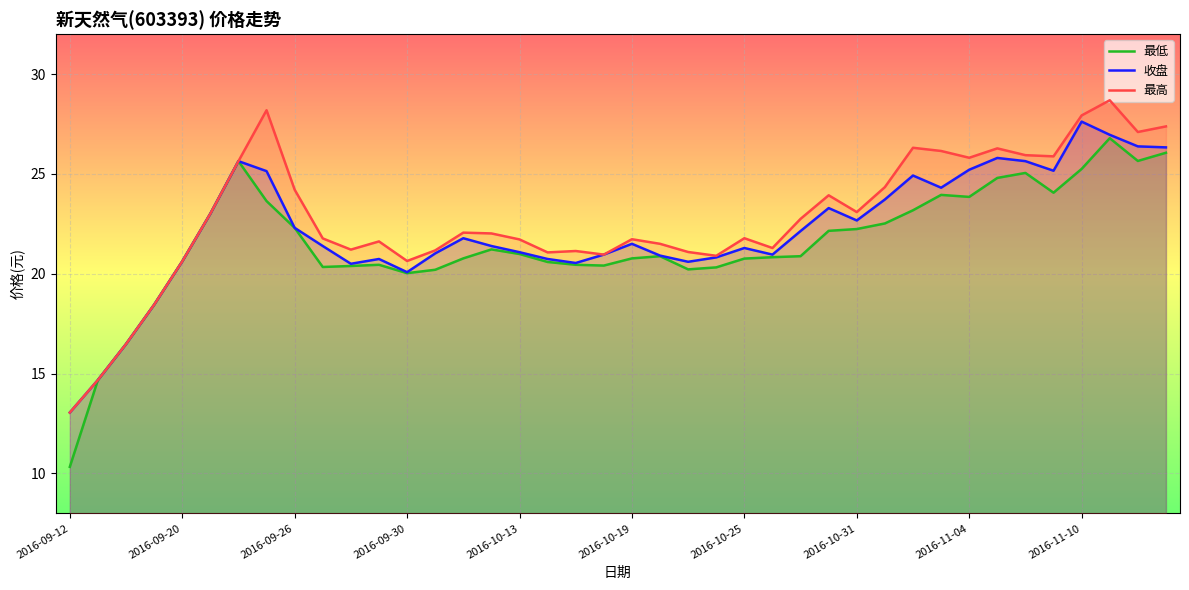

At how many categories does at least one series exceed 20?

36